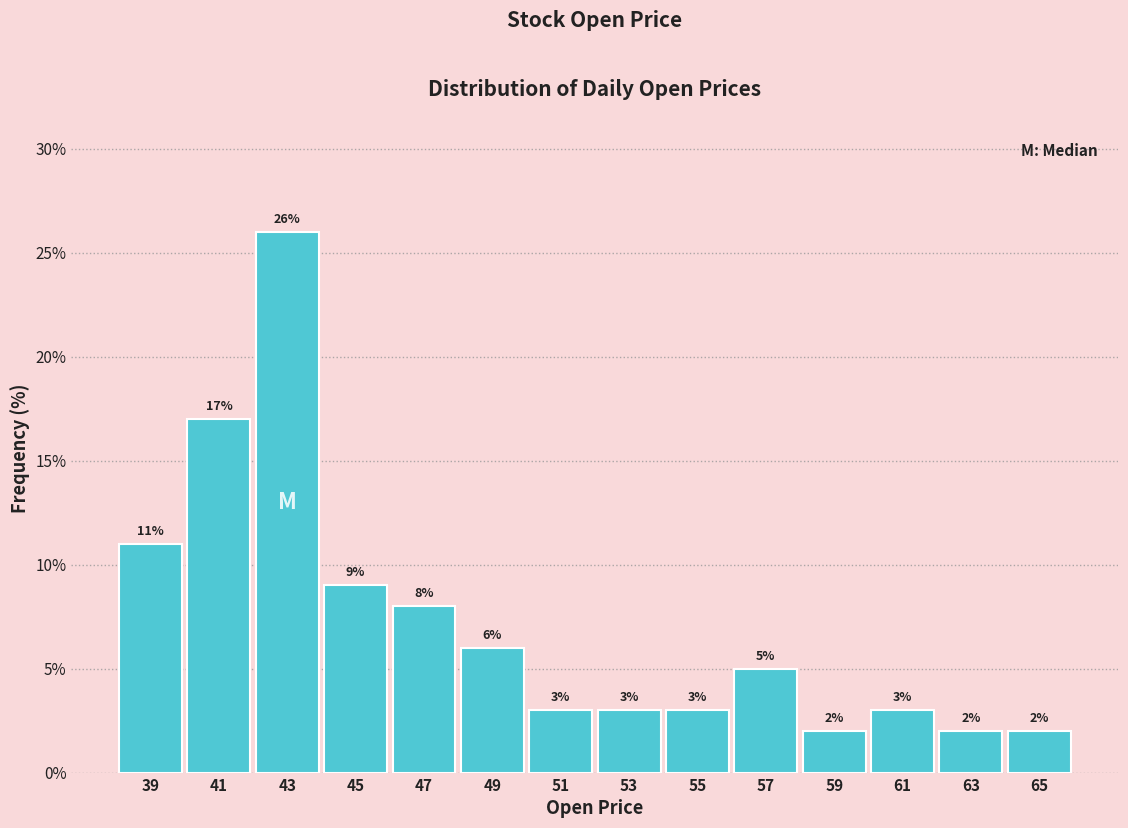

Reading left to right, list every bar in this chart as the range it spans on the x-axis followed by its height.

38 to 40: 11
40 to 42: 17
42 to 44: 26
44 to 46: 9
46 to 48: 8
48 to 50: 6
50 to 52: 3
52 to 54: 3
54 to 56: 3
56 to 58: 5
58 to 60: 2
60 to 62: 3
62 to 64: 2
64 to 66: 2